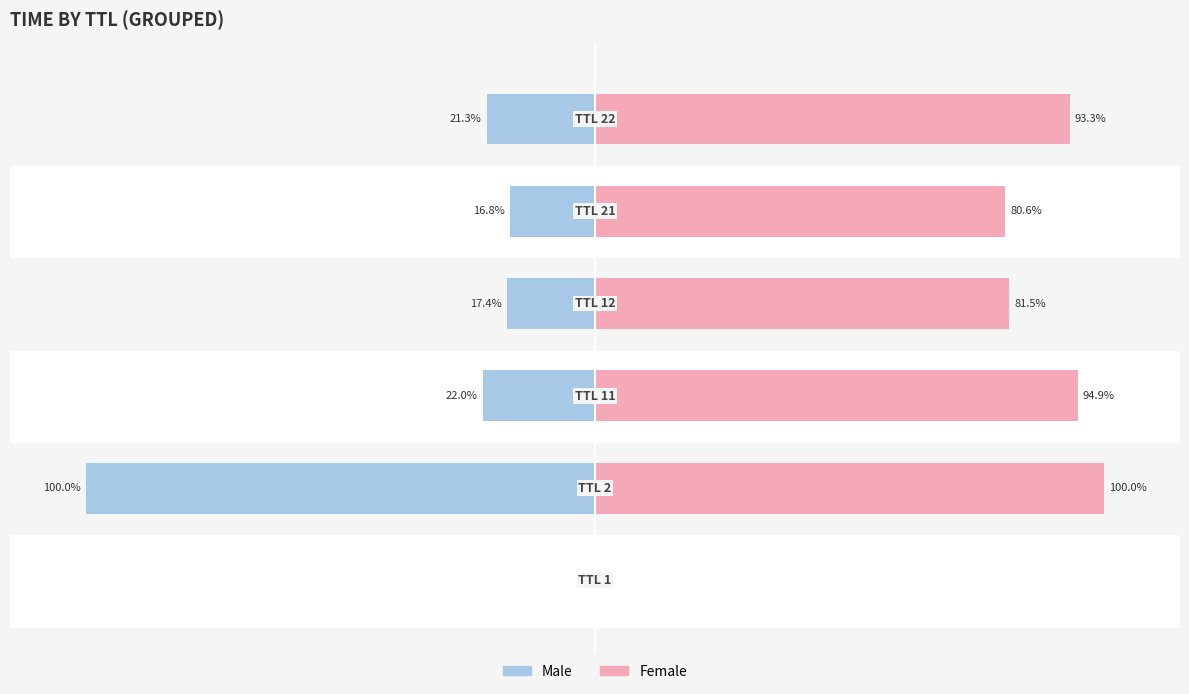

Between 3 and 5, which series saw the biggest shift?

Female